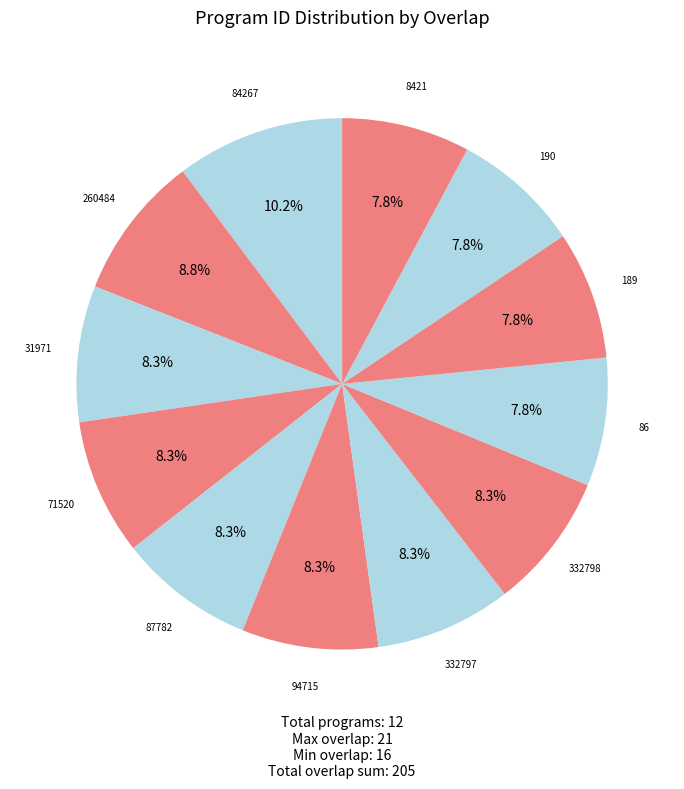

Which category has the biggest portion of the pie?

84267